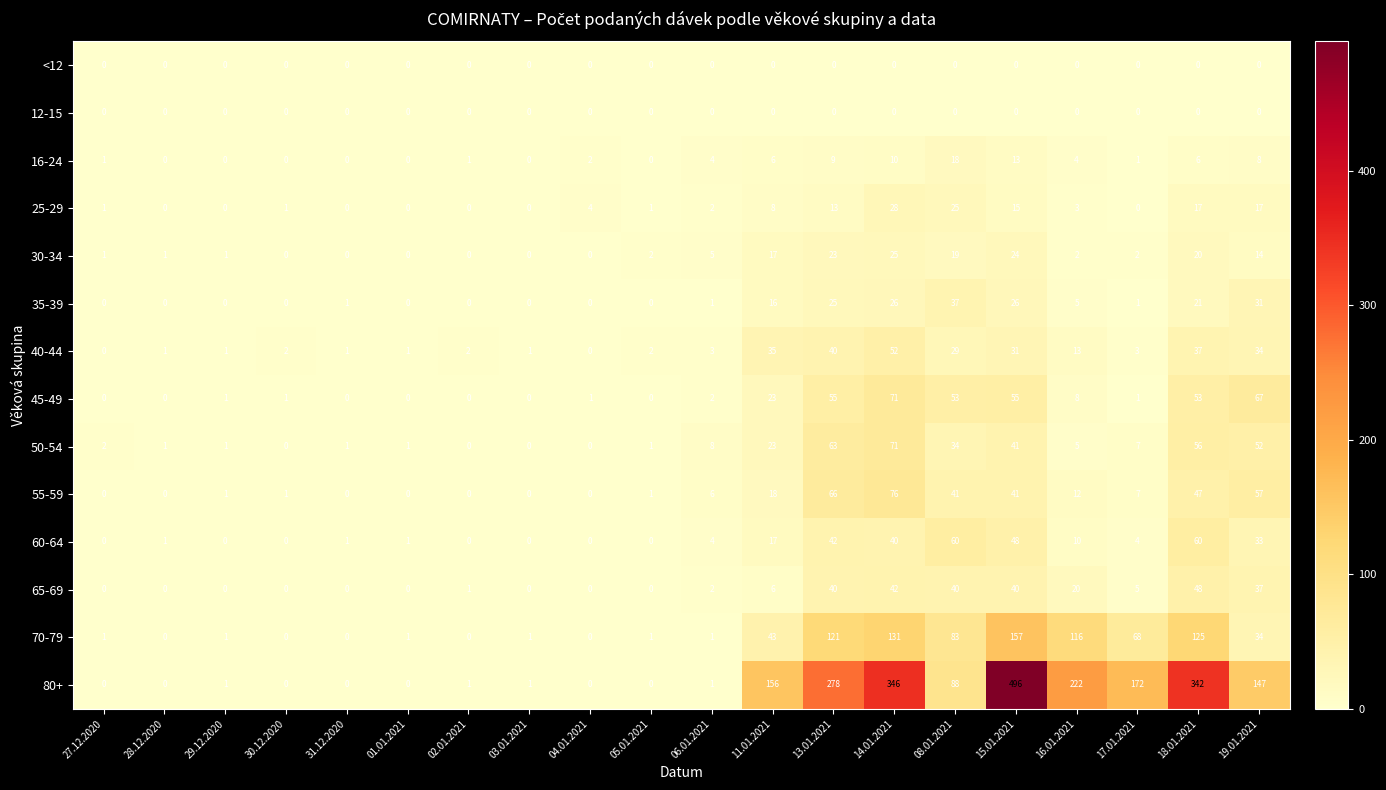

Which series changed the most between 14.01.2021 and 19.01.2021?

80+